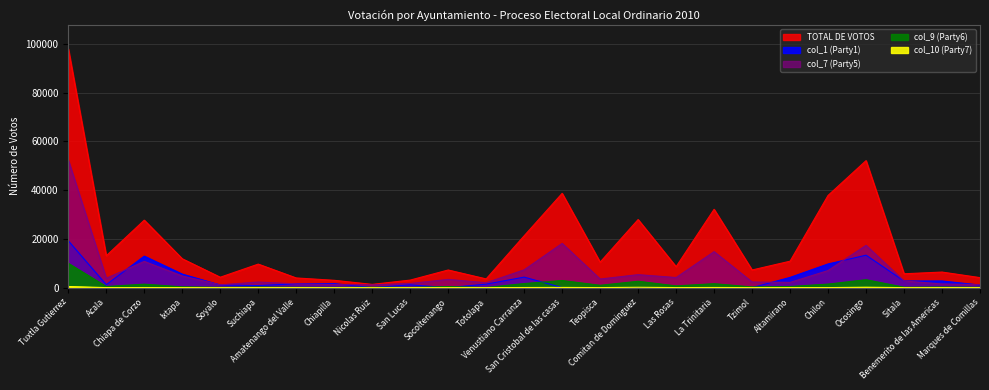

Between which two adjacent categories do col_9 (Party6) and col_1 (Party1) first intersect?

Chiapilla and Nicolas Ruiz